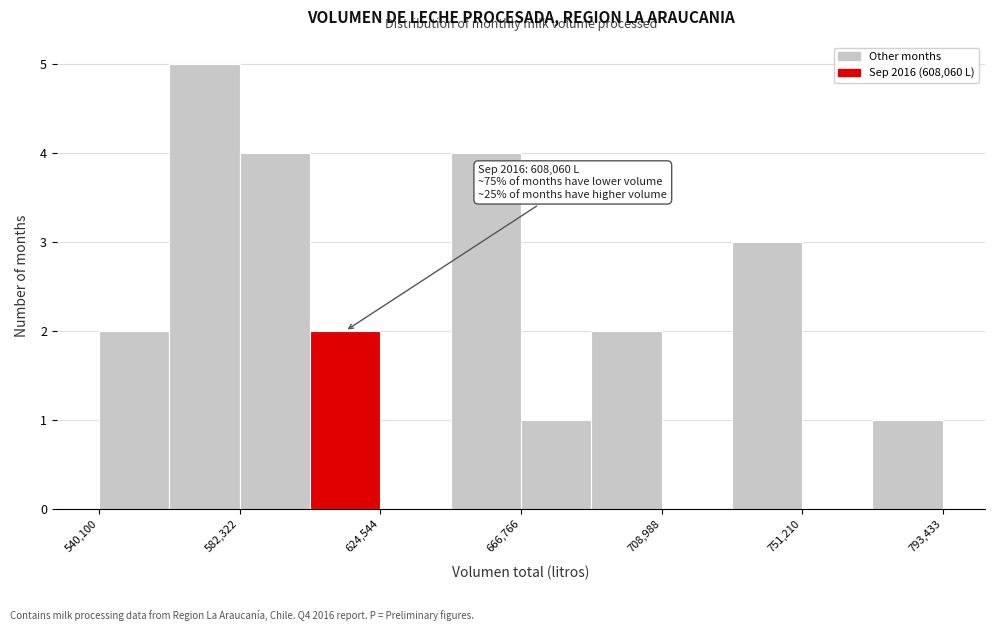

Which range on the x-axis has the tallest bar?

560000 to 580000